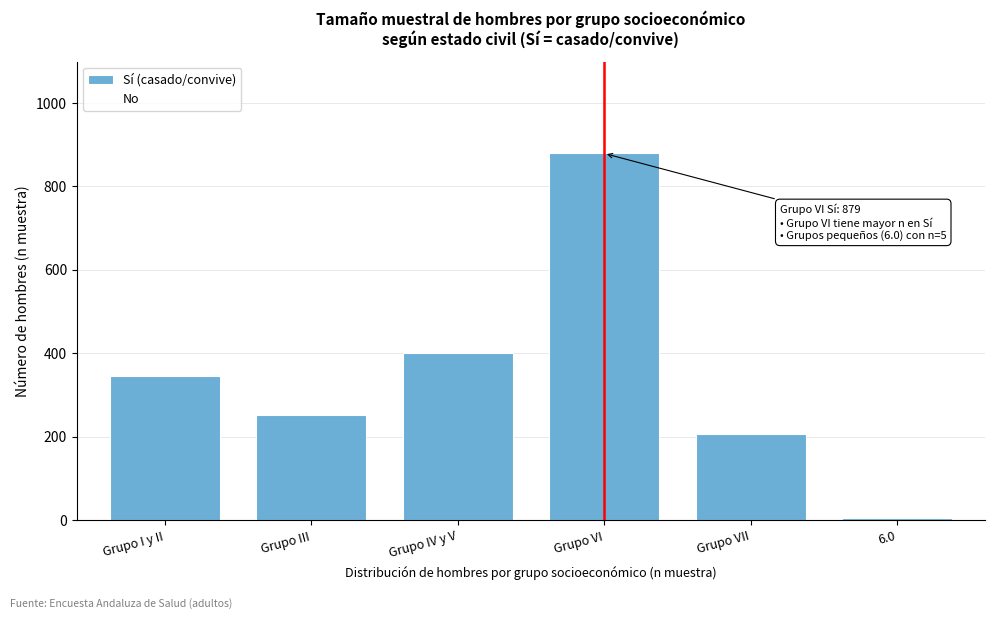

Reading left to right, extract all data points from this chart.

Grupo I y II=346	Grupo III=253	Grupo IV y V=401	Grupo VI=879	Grupo VII=207	6.0=5